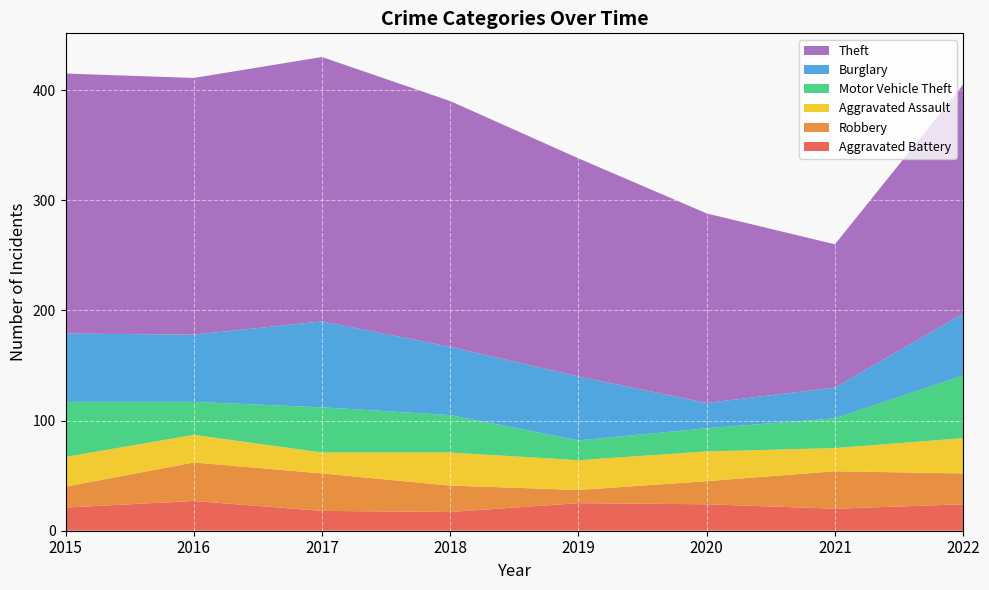

Reading left to right, what are all the values shown in this chart?

Theft: 2015=236	2016=233	2017=240	2018=223	2019=198	2020=172	2021=130	2022=208
Burglary: 2015=62	2016=61	2017=78	2018=62	2019=58	2020=23	2021=28	2022=56
Motor Vehicle Theft: 2015=50	2016=30	2017=41	2018=34	2019=18	2020=21	2021=27	2022=57
Robbery: 2015=19	2016=35	2017=34	2018=24	2019=12	2020=21	2021=34	2022=28
Aggravated Assault: 2015=27	2016=25	2017=19	2018=30	2019=27	2020=27	2021=21	2022=32
Aggravated Battery: 2015=21	2016=27	2017=18	2018=17	2019=25	2020=24	2021=20	2022=24